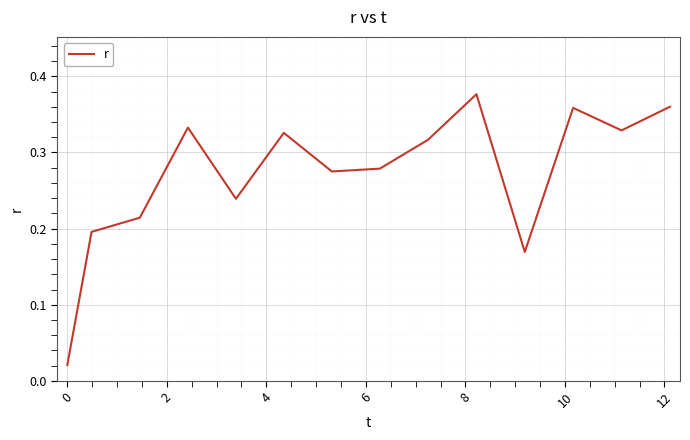

How many lines are shown in the chart?

1